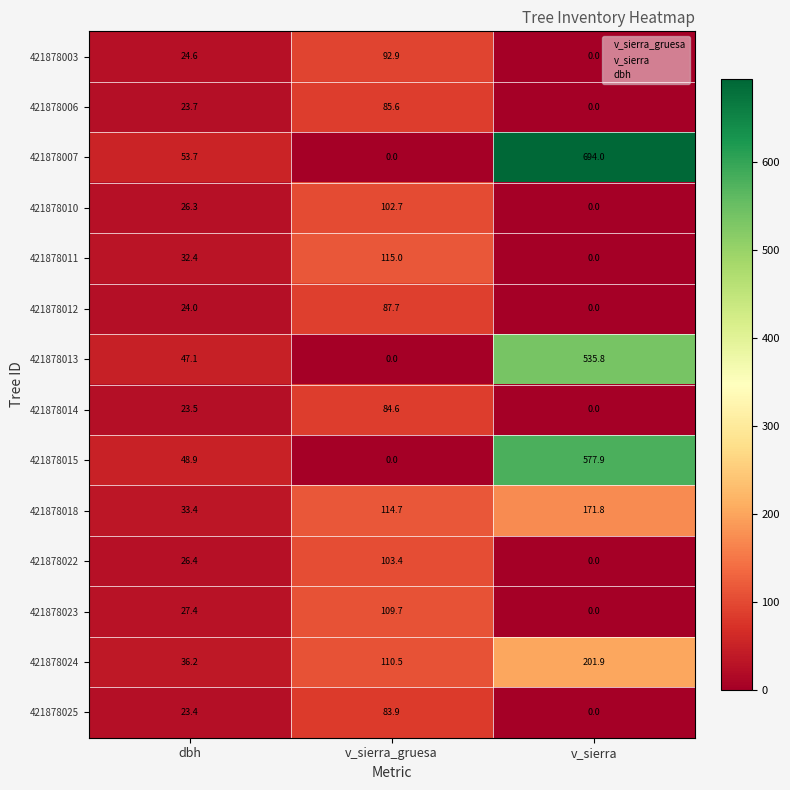

True or false: 421878015 has a value of 48.9 at dbh.

True